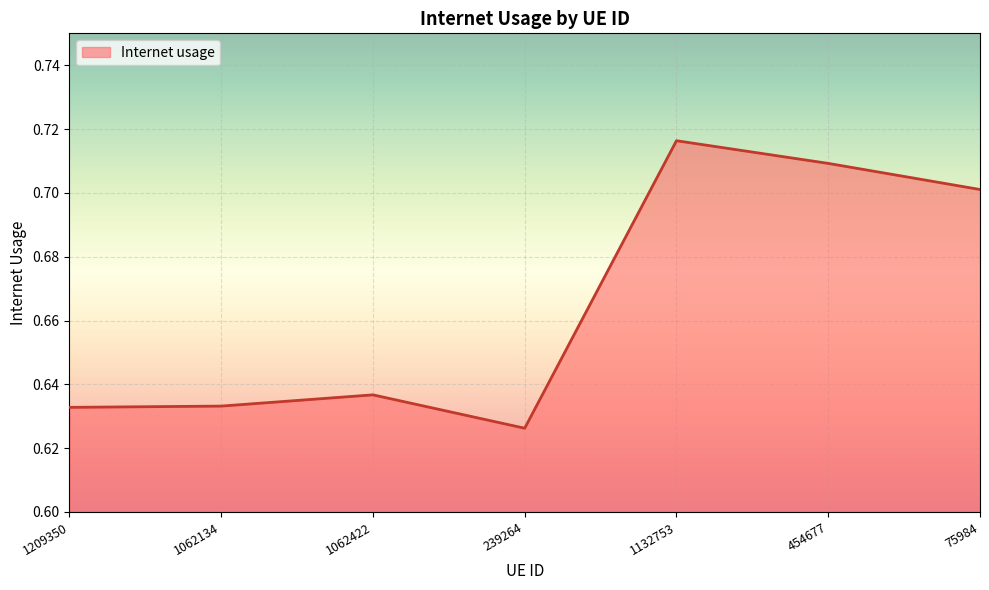

At which label is the value closest to 0?

239264